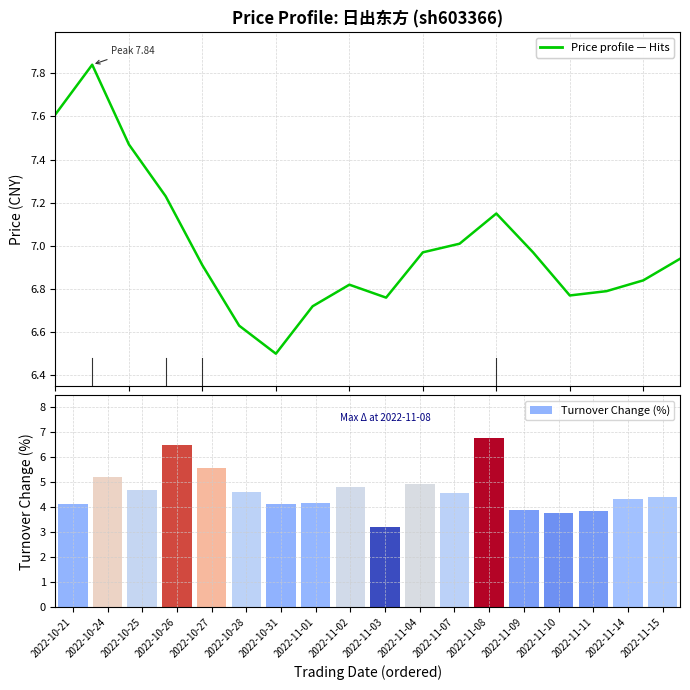

What is the total value across all series at 2022-10-28?

11.2